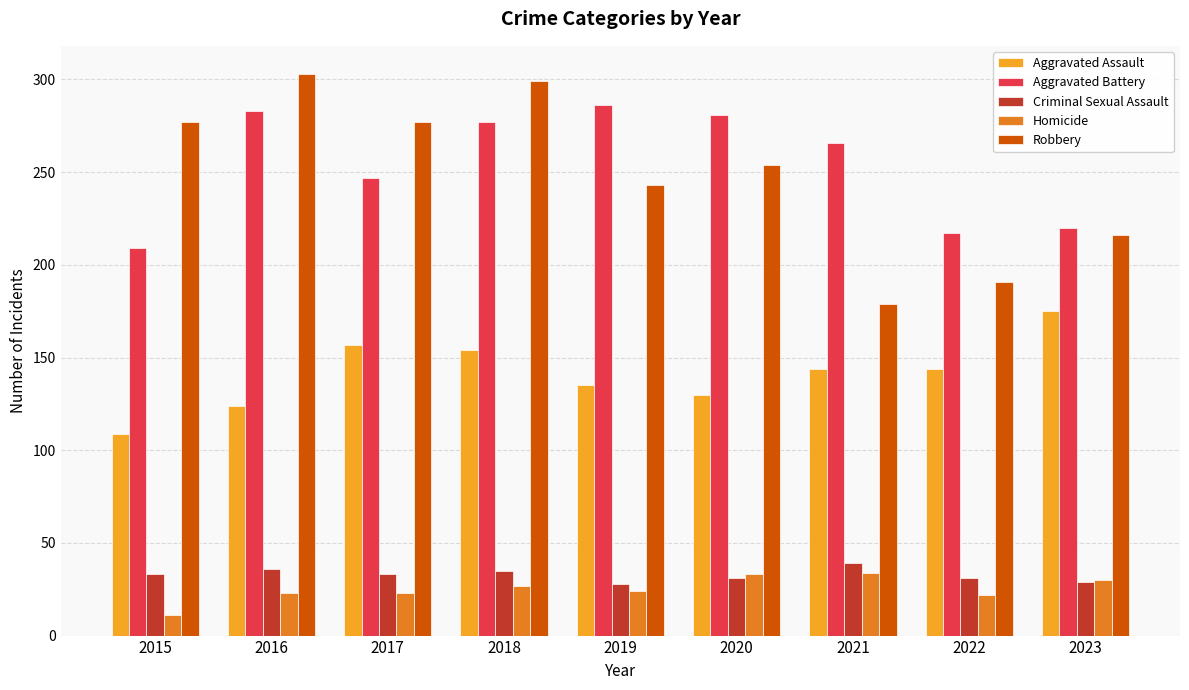

What is the maximum value shown in the chart?

303